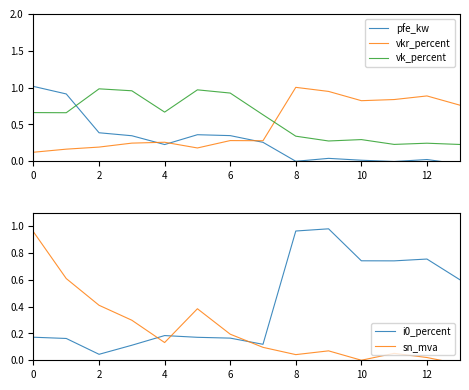

Is the value of vk_percent at 0 greater than the value of vkr_percent at 10?

No